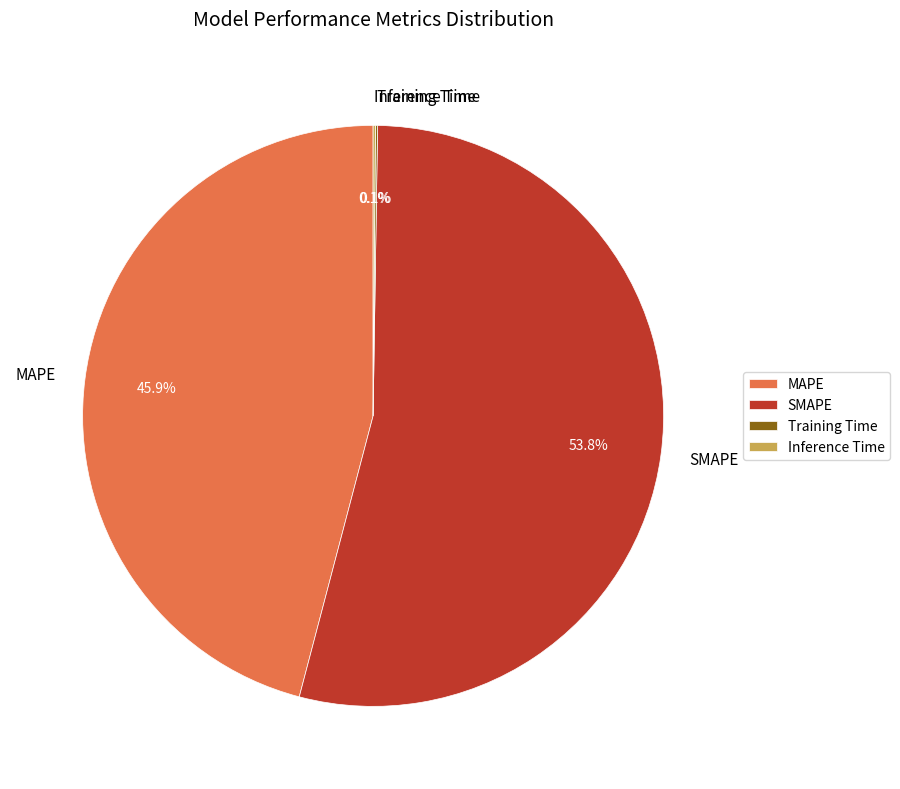

Which category has the biggest portion of the pie?

SMAPE